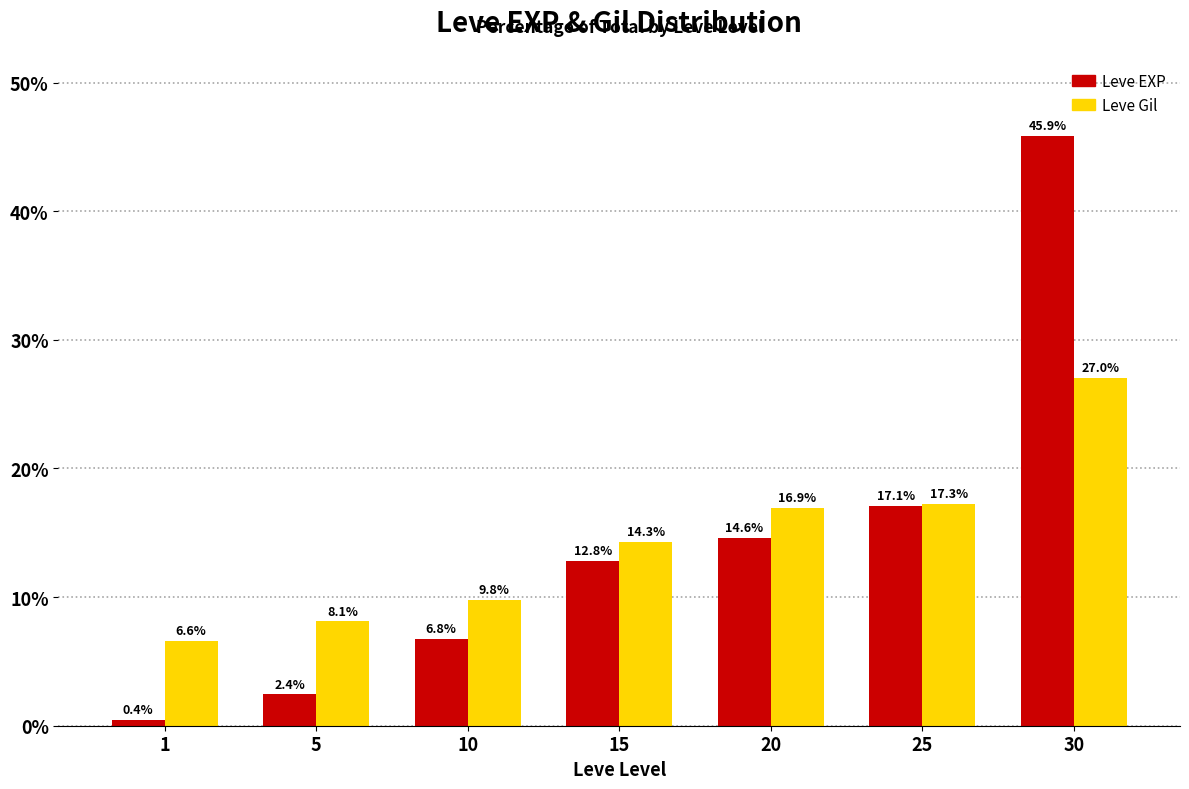

At which category is the sum across all series the highest?

30